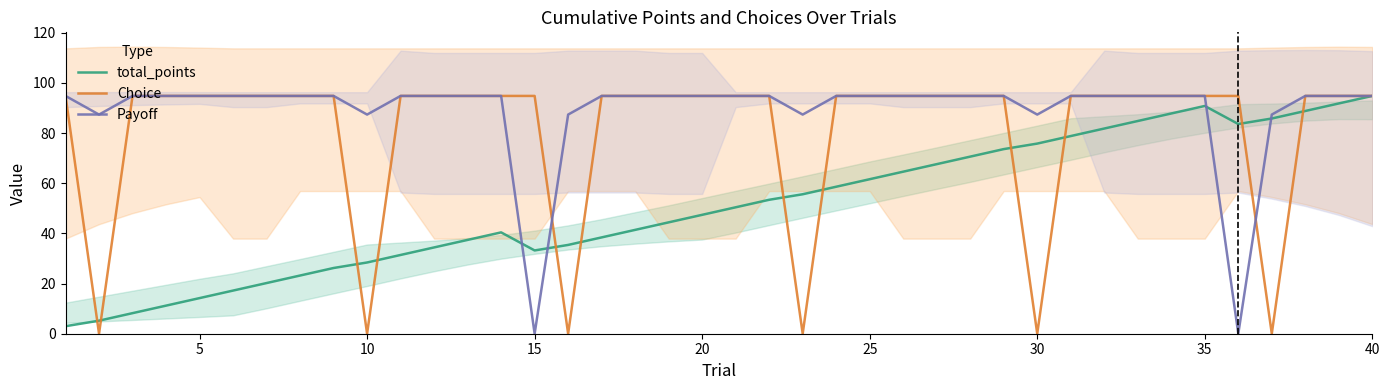

Is it true that Choice equals 38.6 at 10?

False